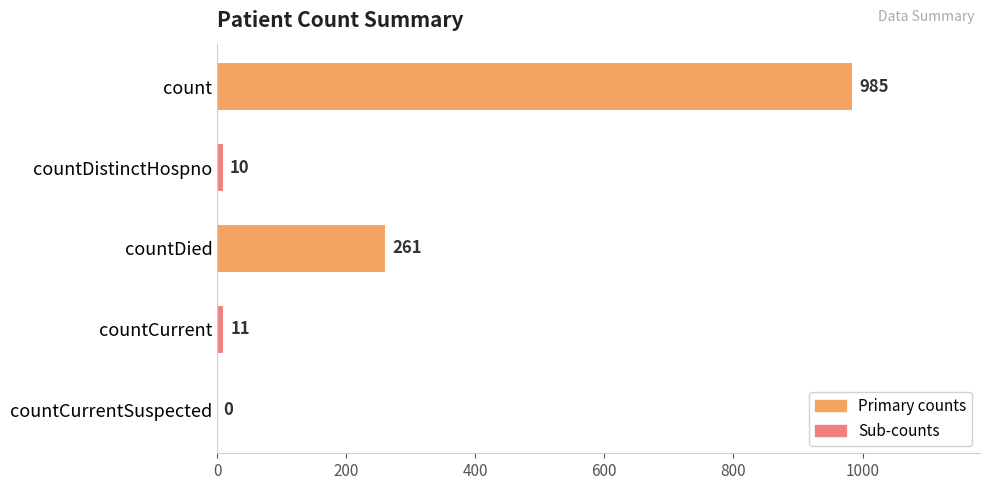

What is the change in value from count to countDied?

-724